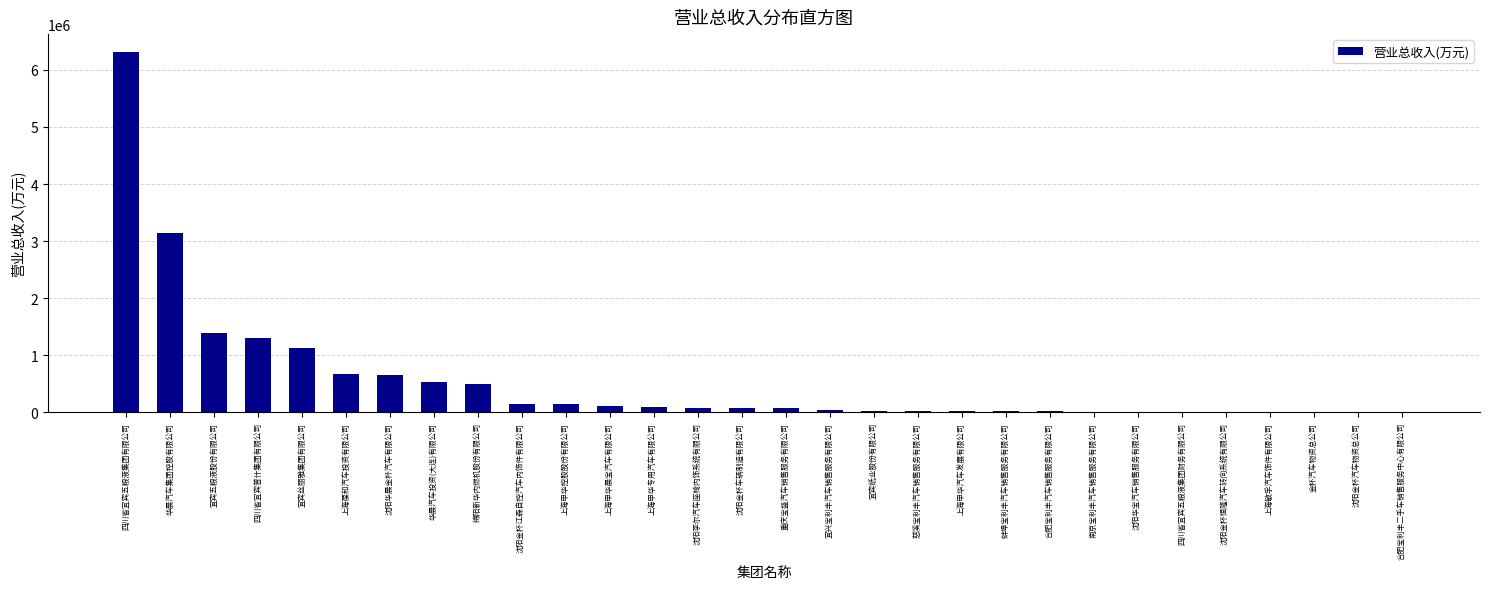

At which category does the chart reach its peak across all series?

四川省宜宾五粮液集团有限公司